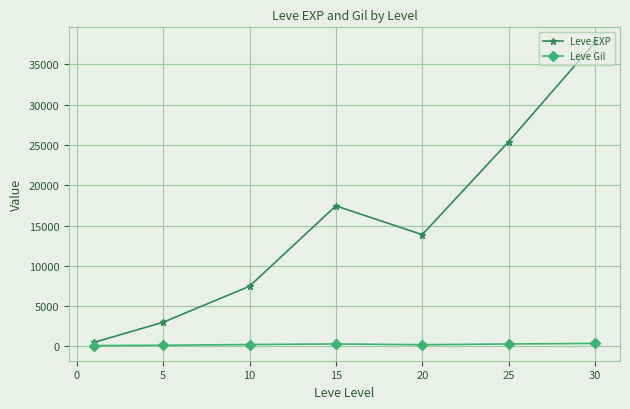

What is the difference between the second highest and second lowest values in the Leve Gil series?

163.3